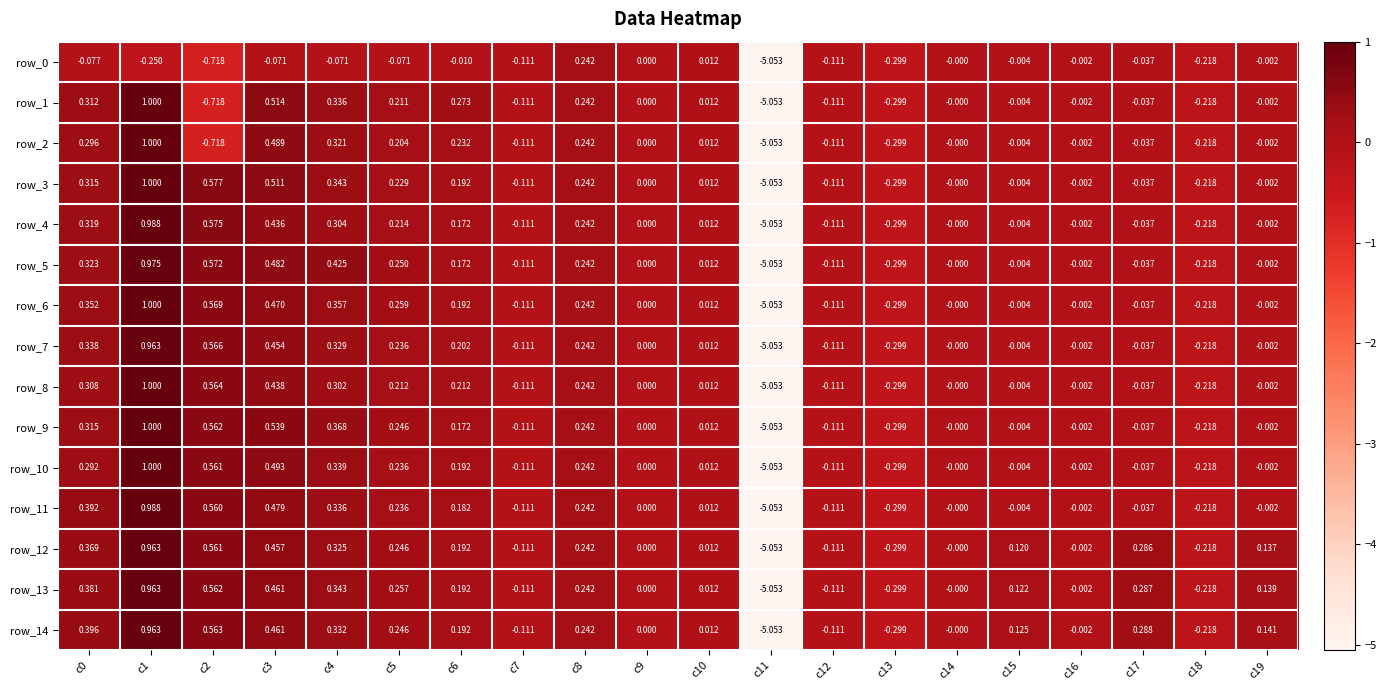

How many values in the row_3 series are below 0?

9